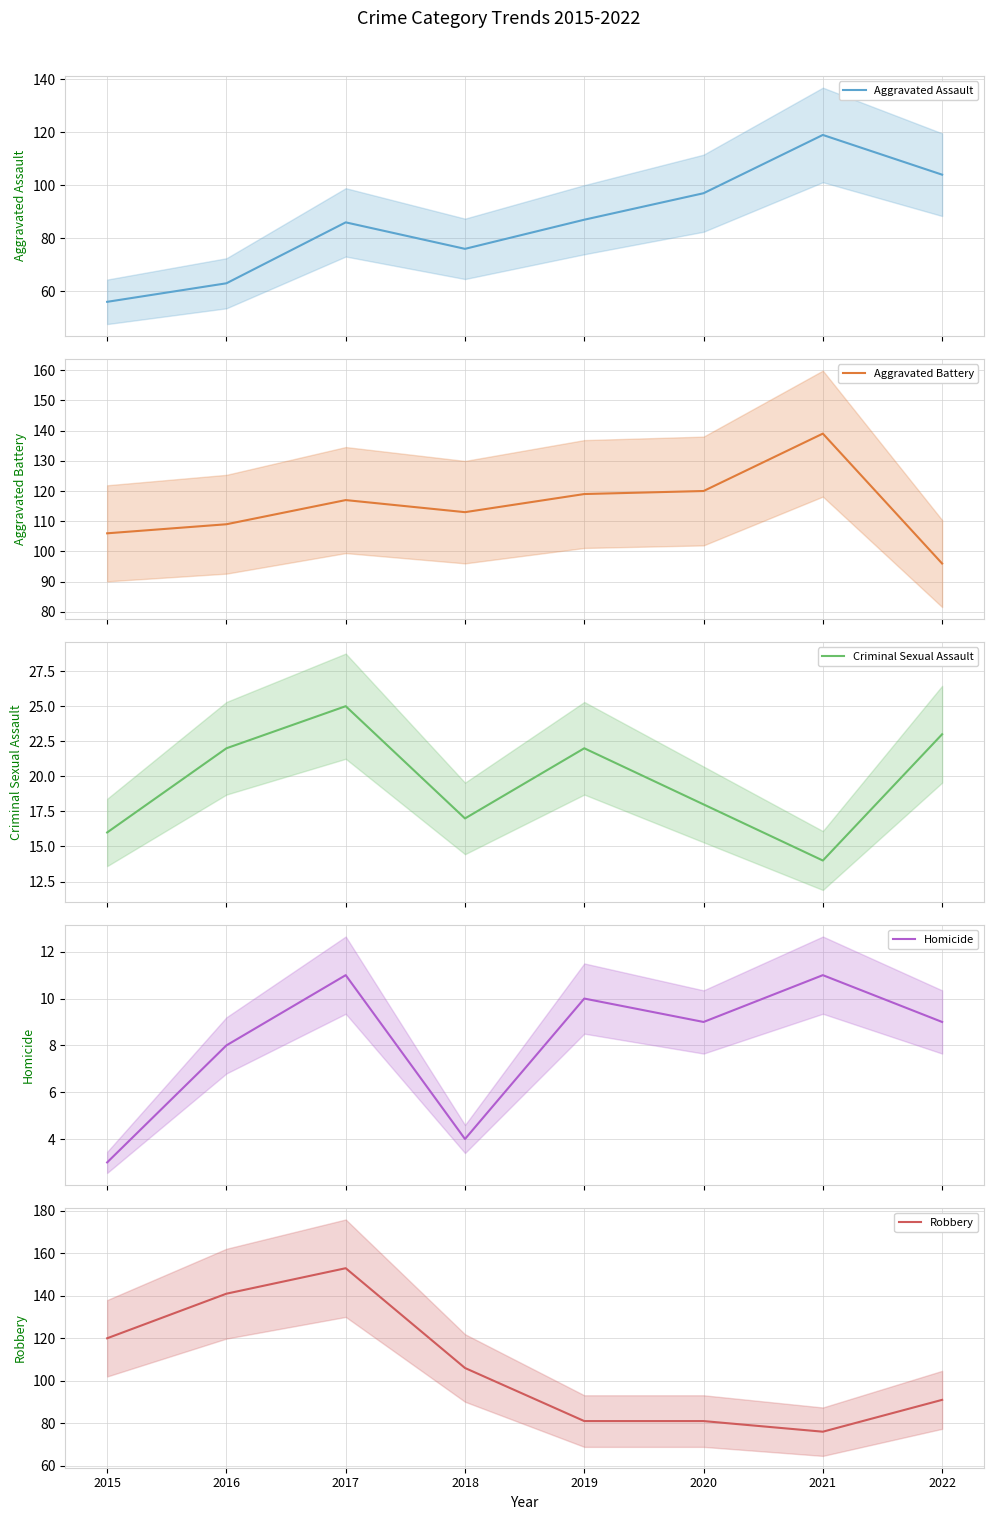

At how many categories does at least one series exceed 151?

1